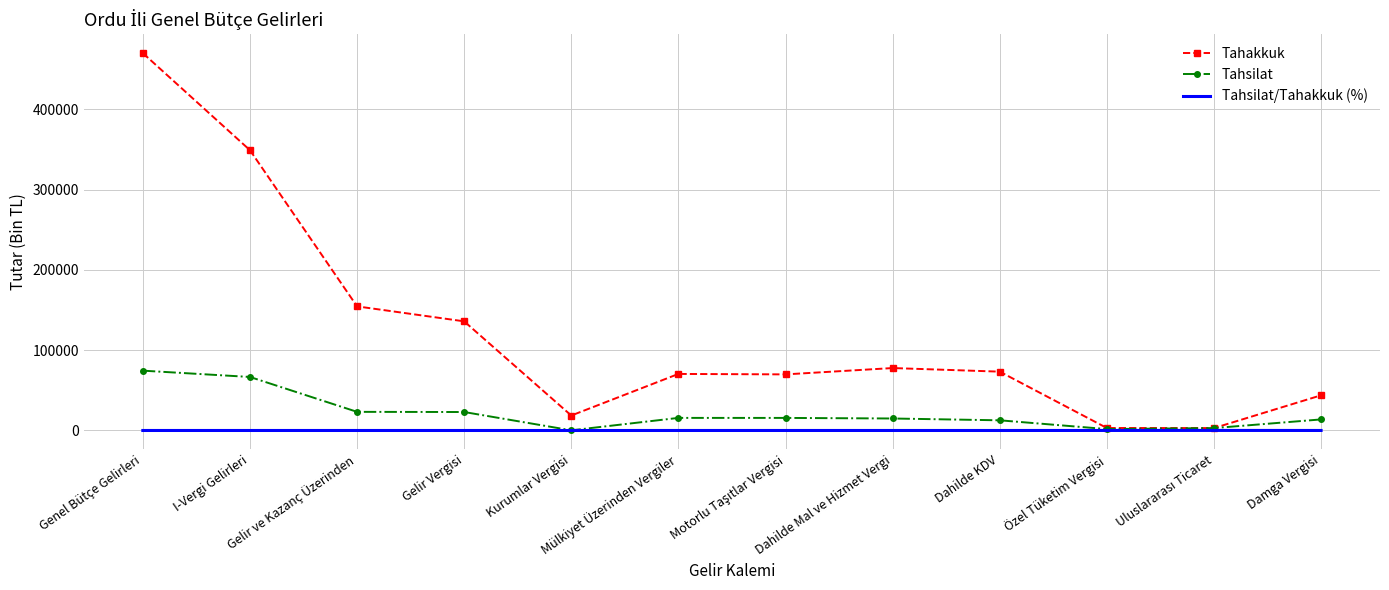

Which series has the largest range (max minus min)?

Tahakkuk